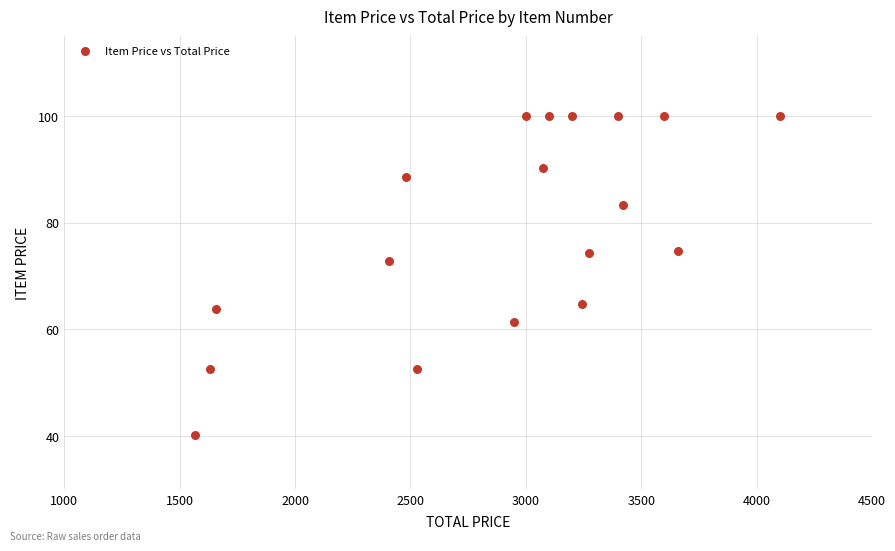

What is the range of Y values (max minus min)?

59.9